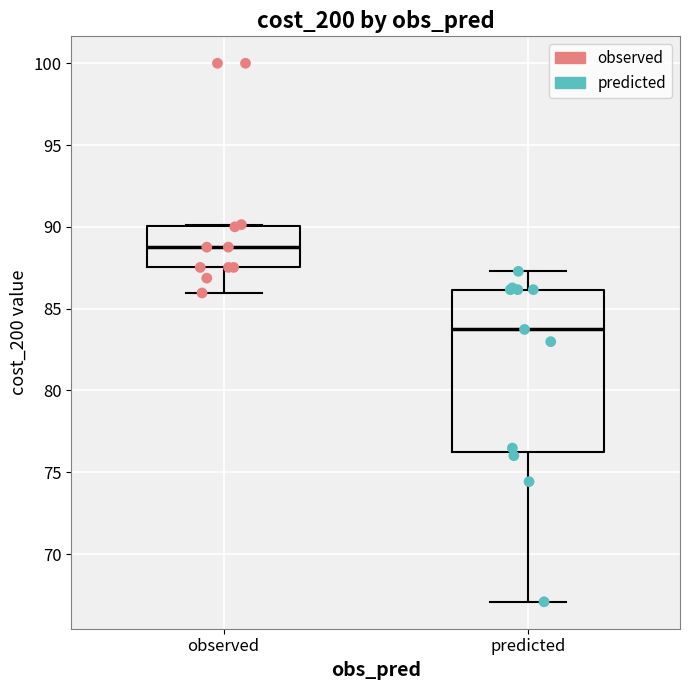

Comparing the boxes themselves (not the whiskers), which one is the tallest?

predicted